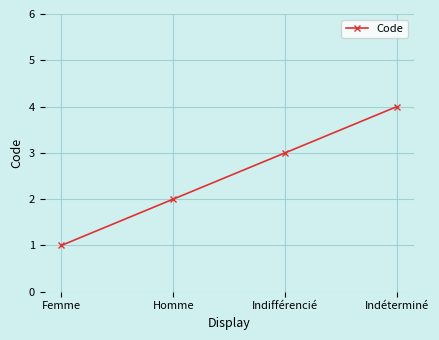

Is this an area chart (filled region under the line)?

No